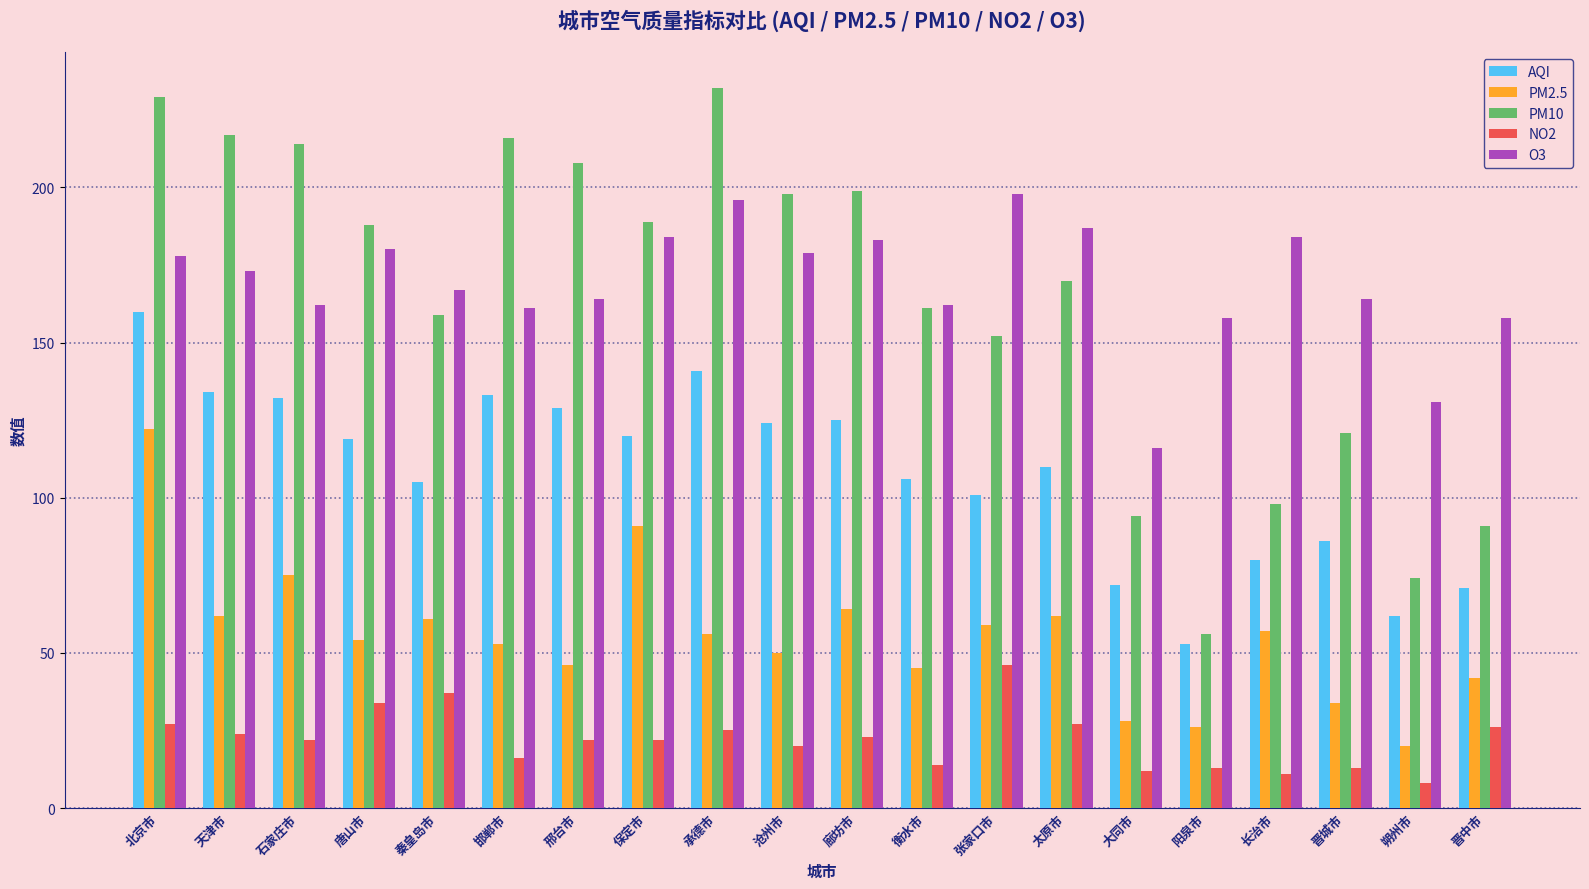

Which series changed the most between 唐山市 and 长治市?

PM10